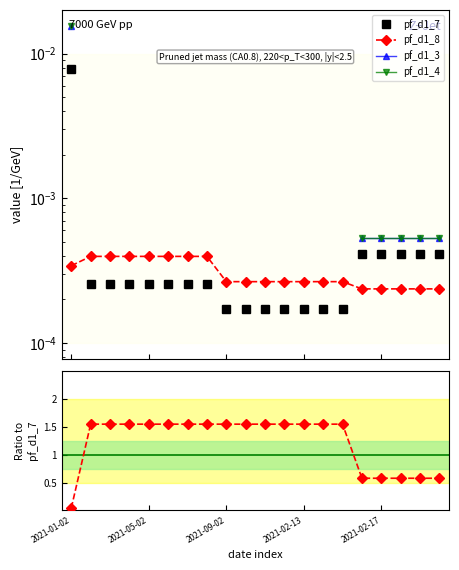

What position from the left is 13?

14